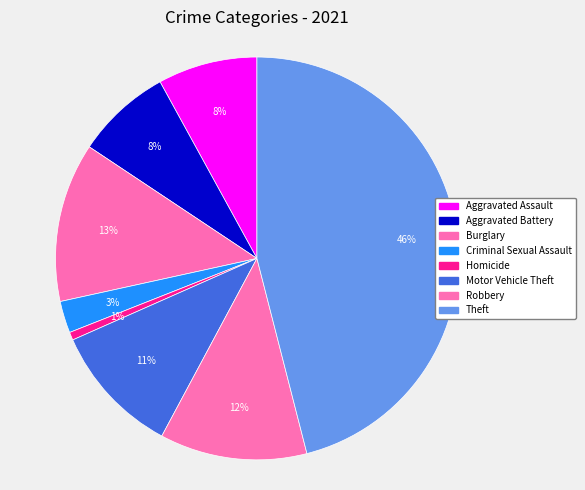

Rank the categories by value from highest to lowest.

Theft, Burglary, Robbery, Motor Vehicle Theft, Aggravated Assault, Aggravated Battery, Criminal Sexual Assault, Homicide